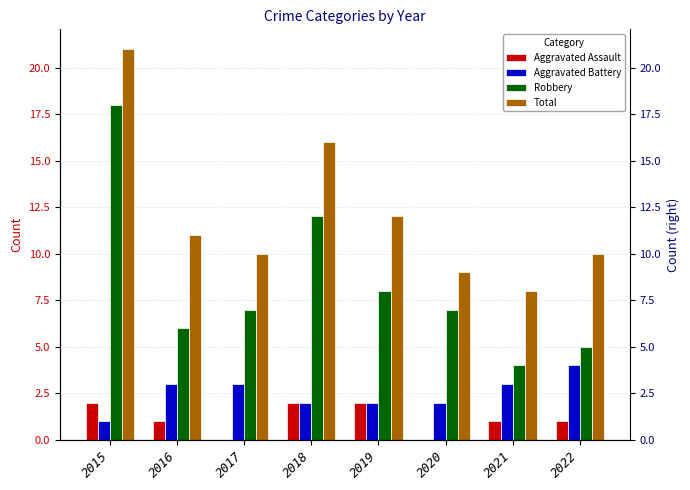

What is the value of the Total bar at the 7th from the left?

8